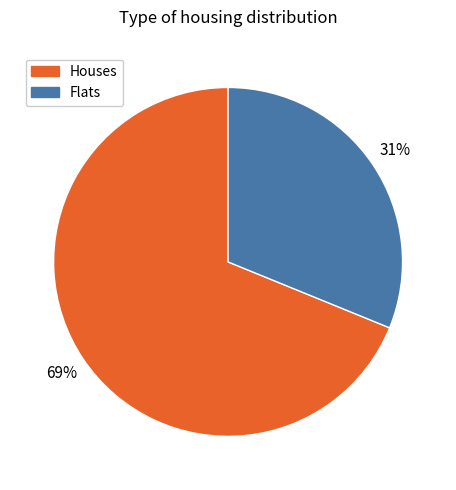

To the nearest percent, what is the average slice percentage?

50%